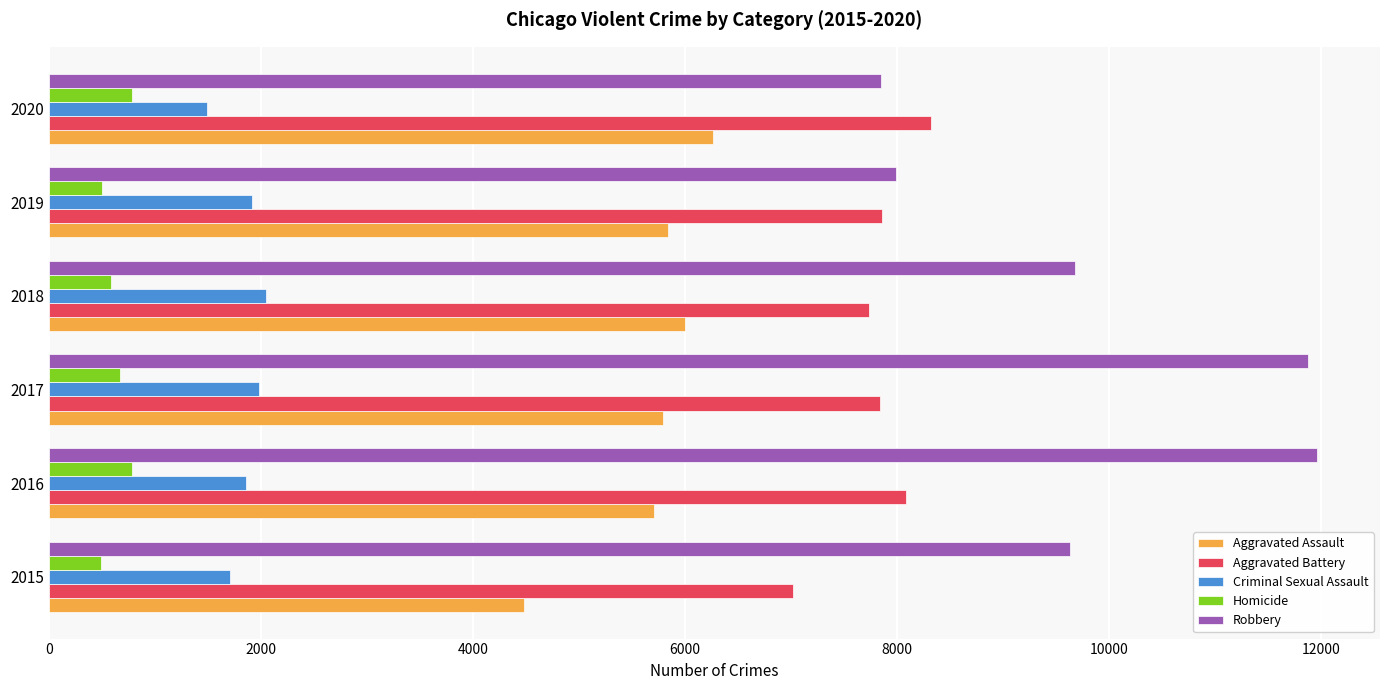

The value of Criminal Sexual Assault at 2019 is 1262. True or false?

False